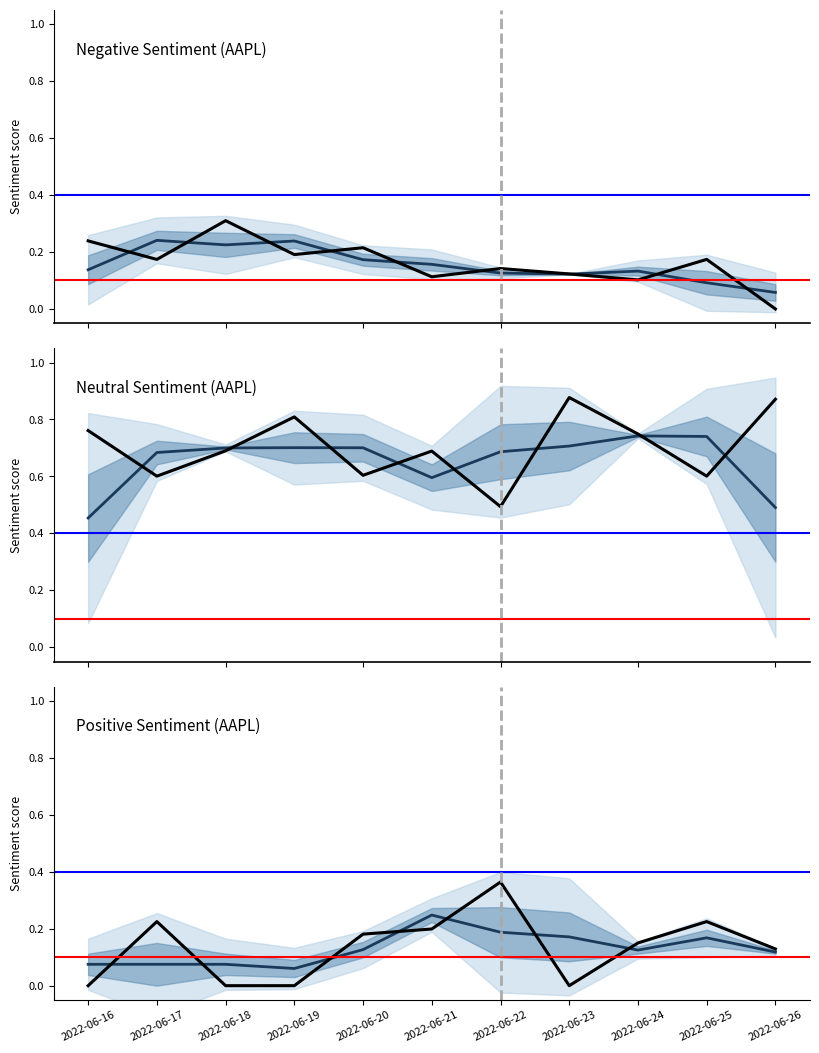

Does the chart display data point markers on the line(s)?

No